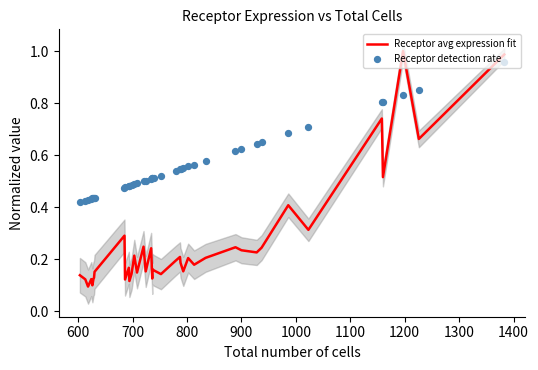

Which series has the largest total across all categories?

Receptor detection rate